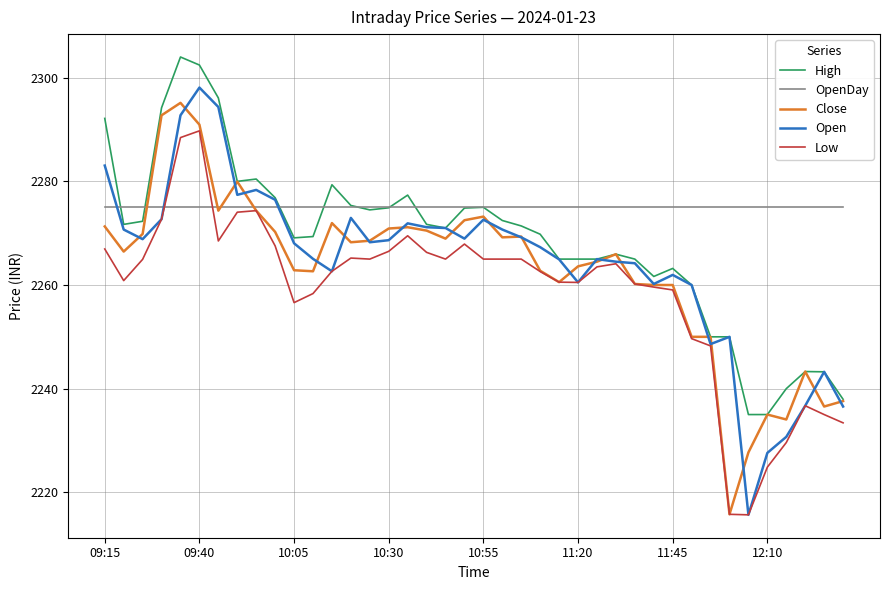

Which series has the largest total across all categories?

OpenDay